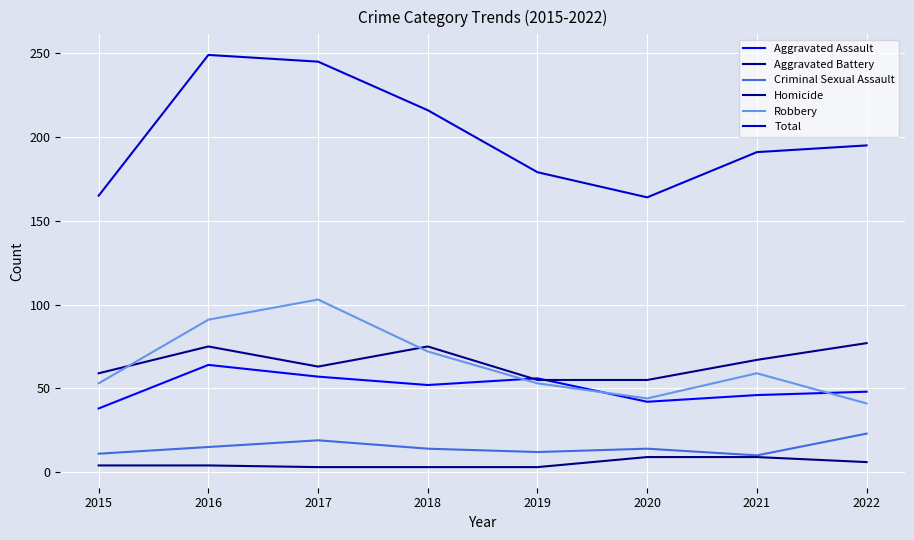

True or false: Total and Robbery cross at least once.

False